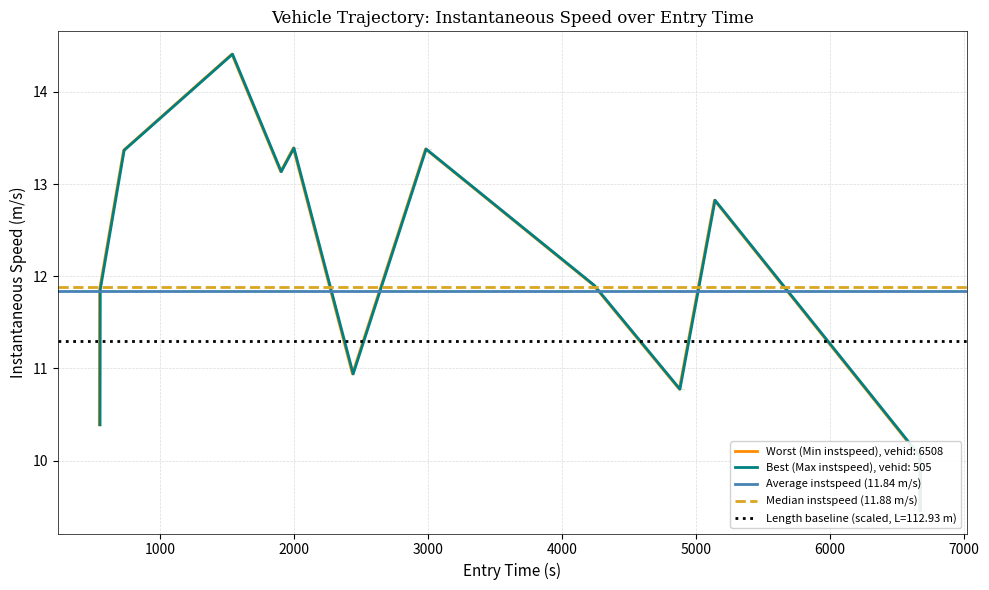

Is this an area chart (filled region under the line)?

No